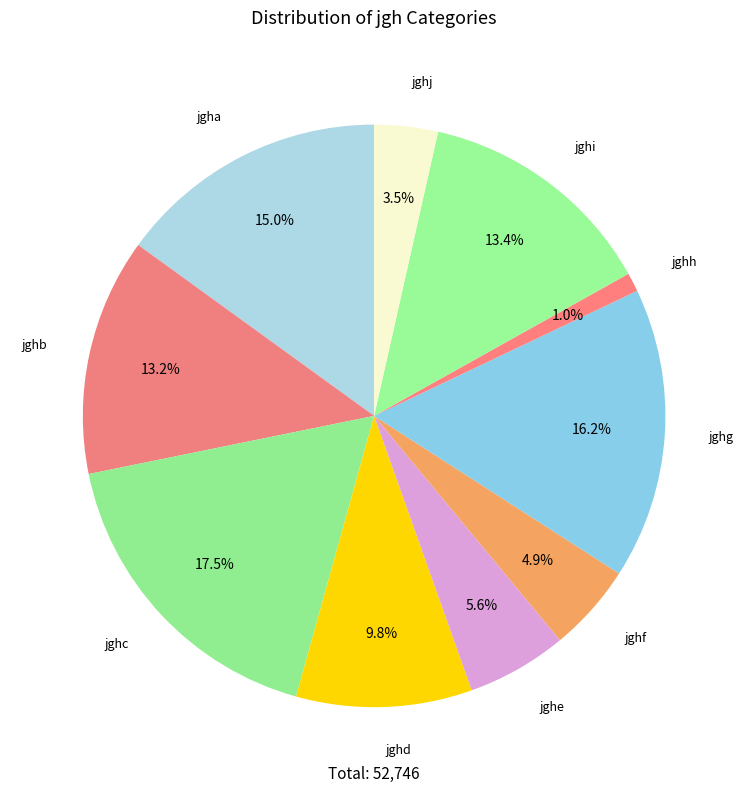

Does jghf account for over 50% of the chart?

No